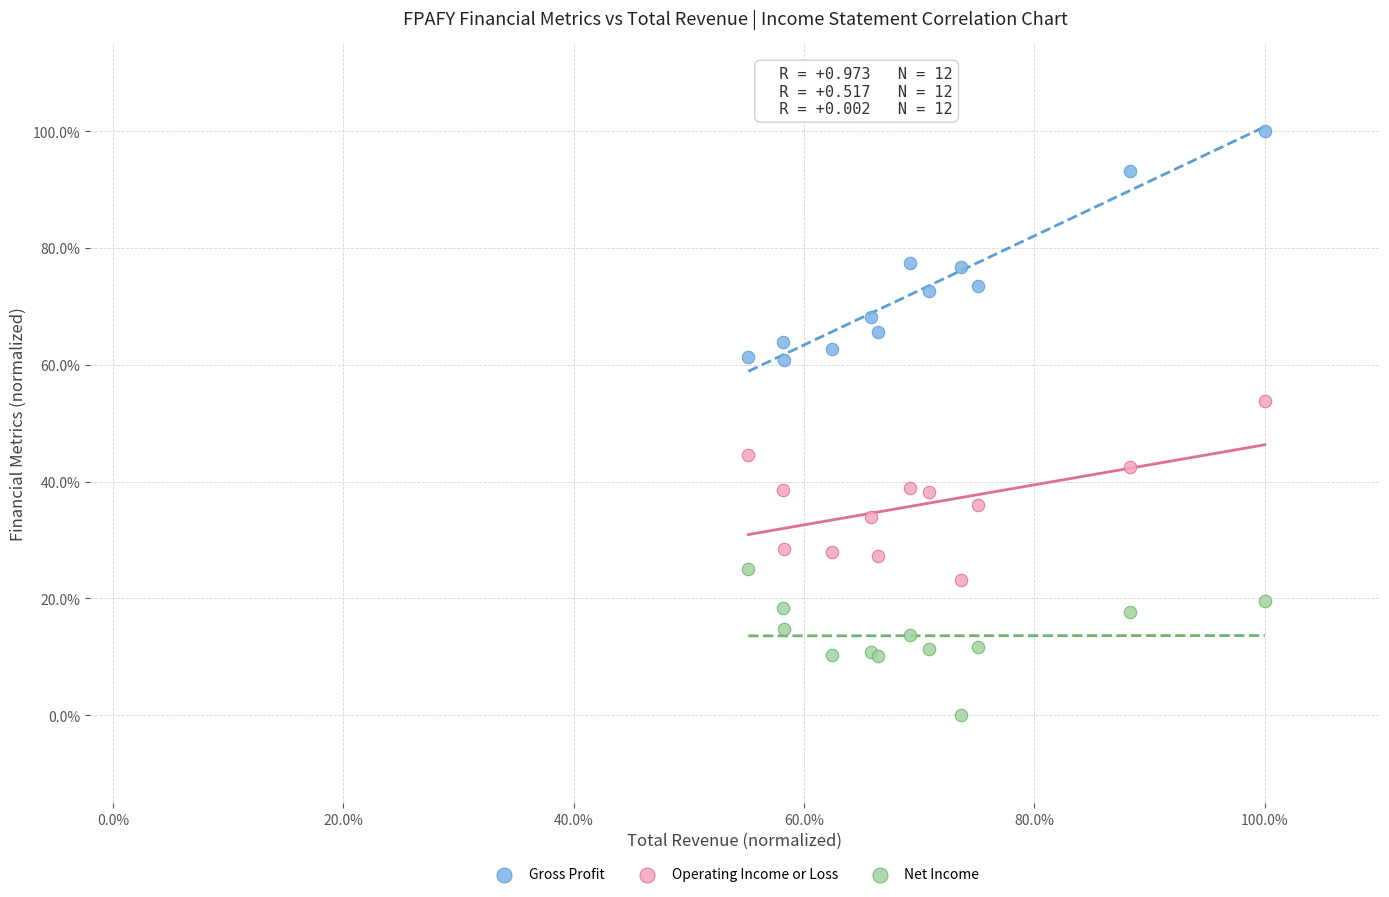

Which series has the largest Y range (max minus min)?

Gross Profit